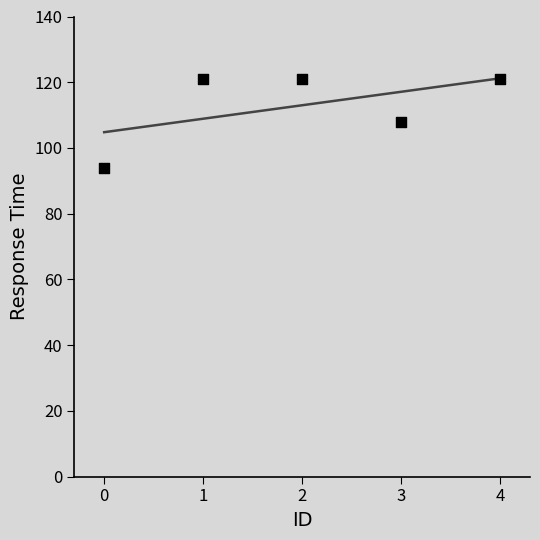

What is the average Y value?

113